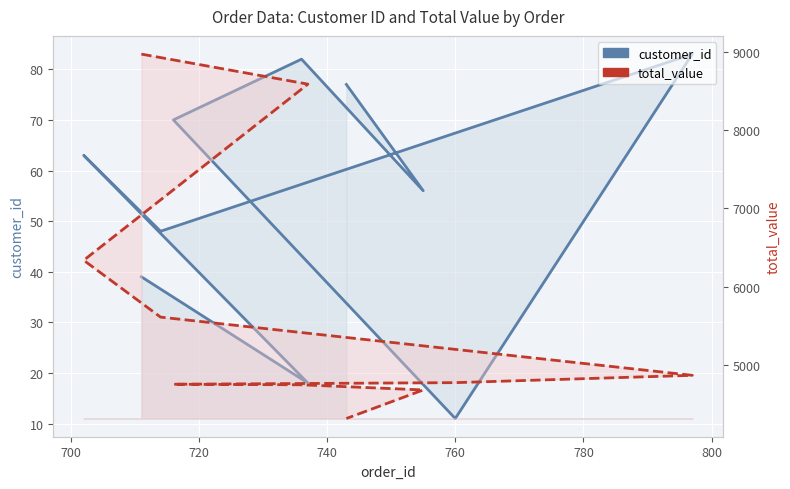

How many data points in total_value are less than 4872?

5